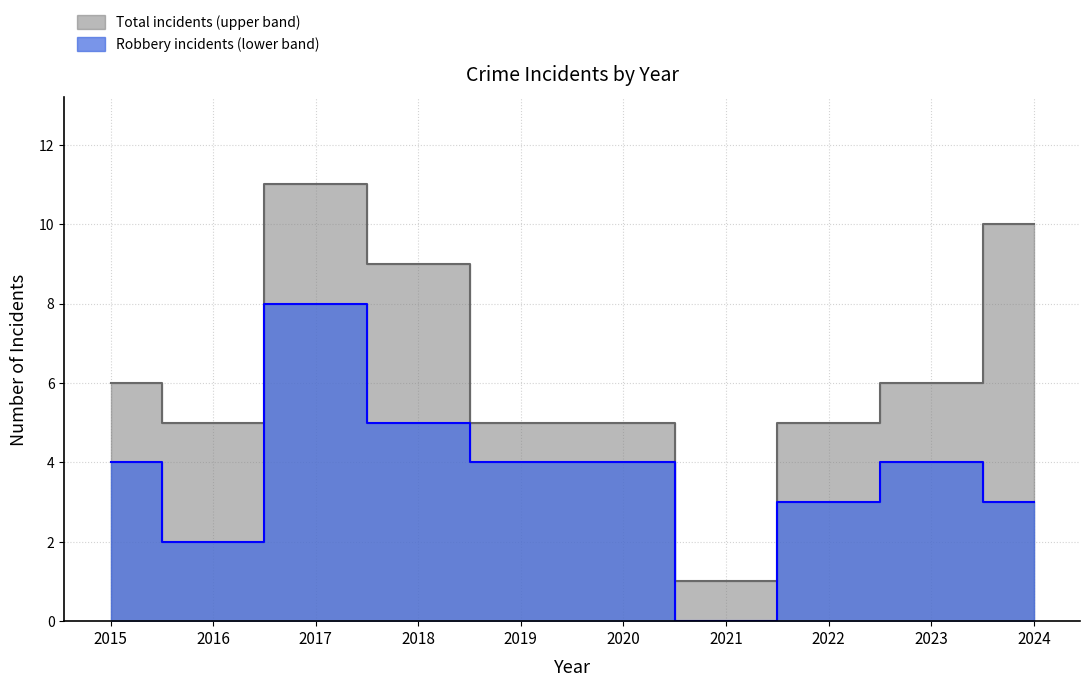

How many data points in Robbery are above 4?

2